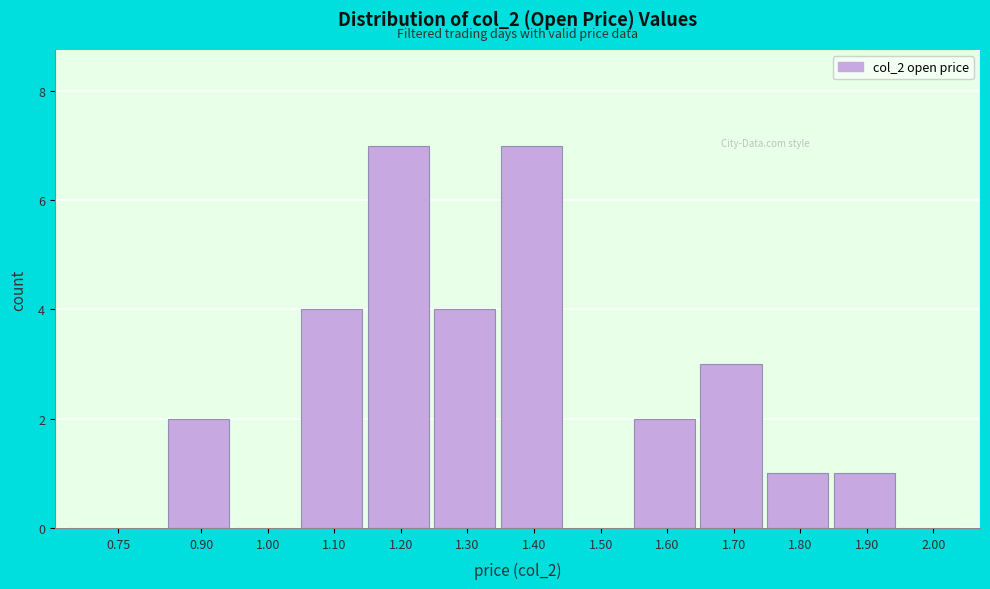

Reading left to right, transcribe all the data shown in this chart.

0.75=0	0.90=2	1.00=0	1.10=4	1.20=7	1.30=4	1.40=7	1.50=0	1.60=2	1.70=3	1.80=1	1.90=1	2.00=0